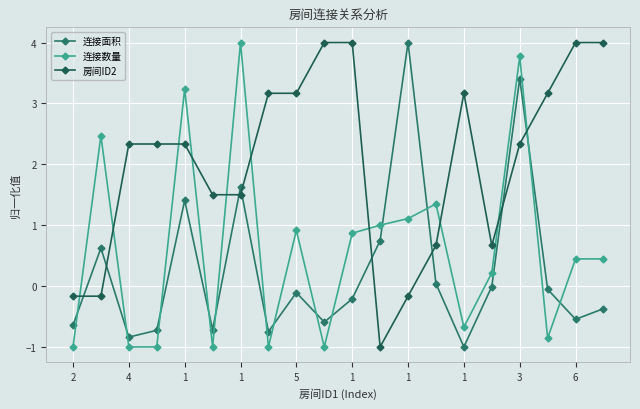

Does the chart have visible grid lines?

Yes